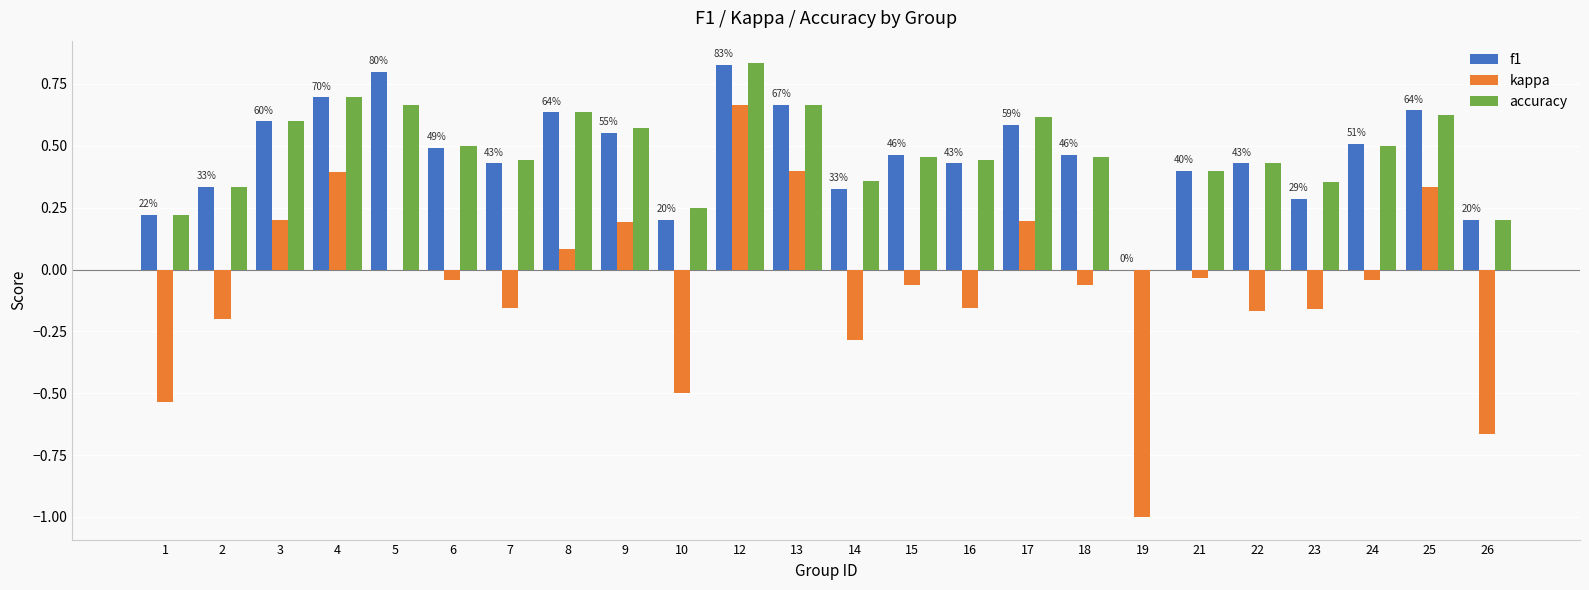

Is the value of accuracy at 2 greater than the value of f1 at 4?

No